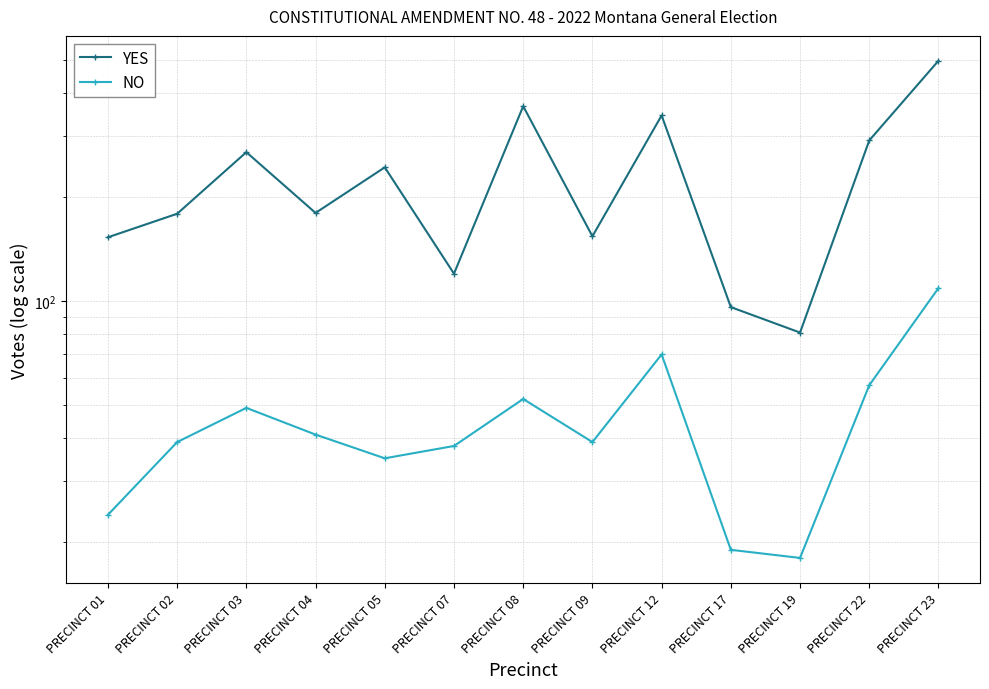

True or false: YES has more than 1 points higher than both neighbors.

True